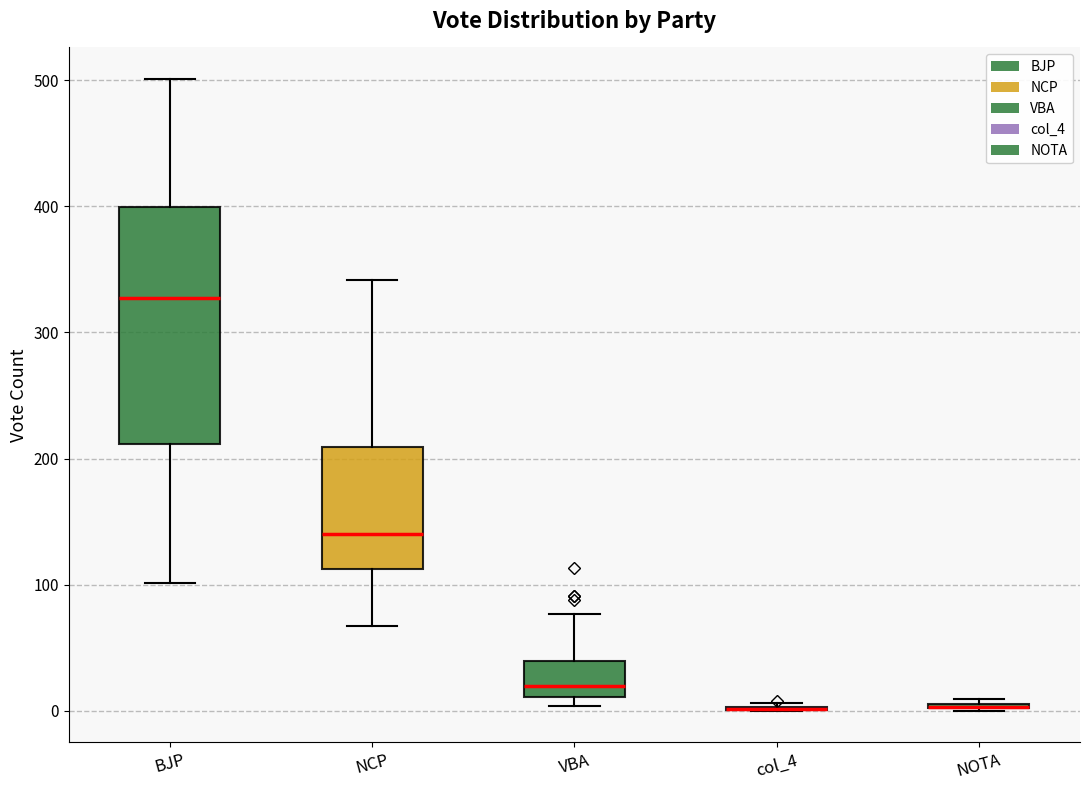

Reading left to right, transcribe this box plot: for each box, give where its median line is, the range the box spans, and where its two whiskers end, as read against the y-axis. The values are not printed on the chart, so give them approximately, as read against the axis.

BJP: median 330, box 210 to 400, whiskers 100 to 500
NCP: median 140, box 110 to 210, whiskers 70 to 340
VBA: median 20, box 10 to 40, whiskers 0 to 80
col_4: box collapsed to a line at 0, whiskers 0 to 10
NOTA: box collapsed to a line at 0, whiskers 0 to 10